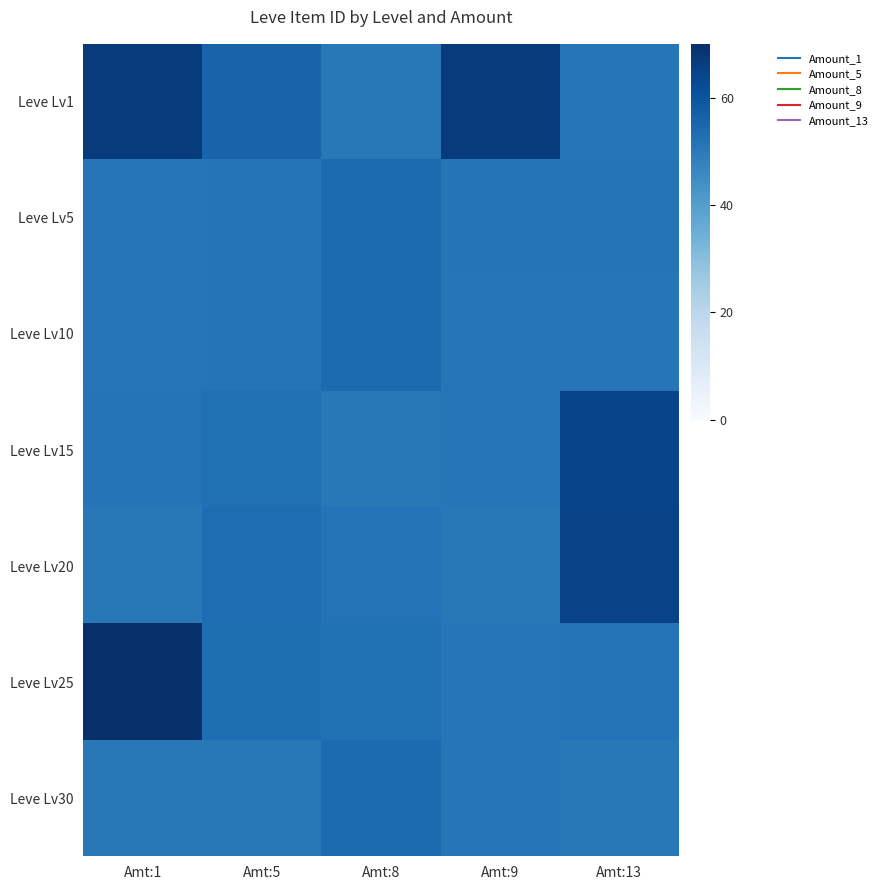

Count the number of data series in this chart.

7